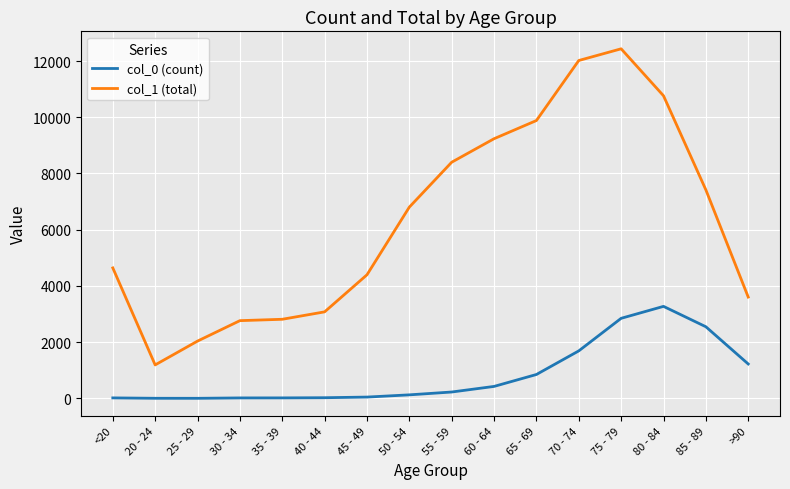

The value of col_1 (total) at 35 - 39 is 2814. True or false?

True